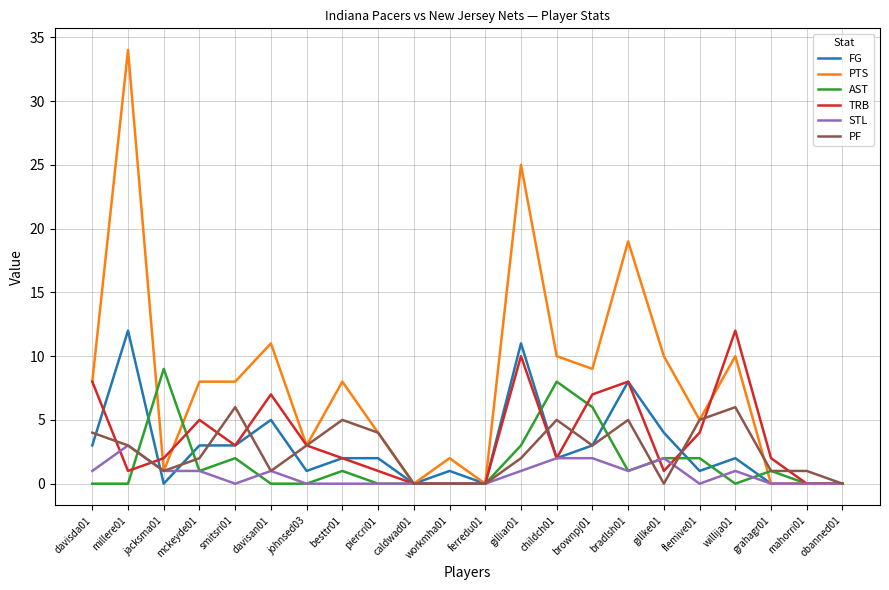

Between johnsed03 and gilliar01, which series saw the biggest shift?

PTS